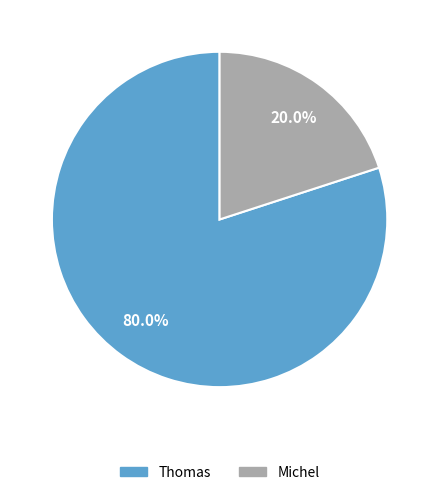

Which has a higher value, Thomas or Michel?

Thomas